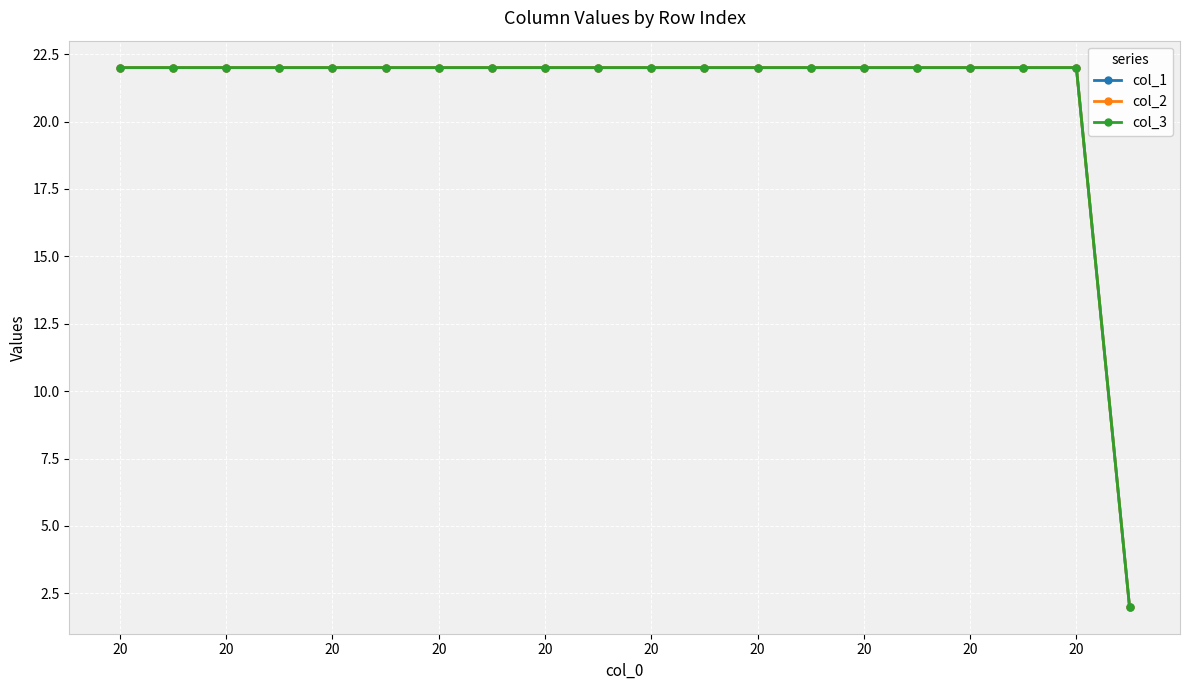

Does the chart have visible grid lines?

Yes